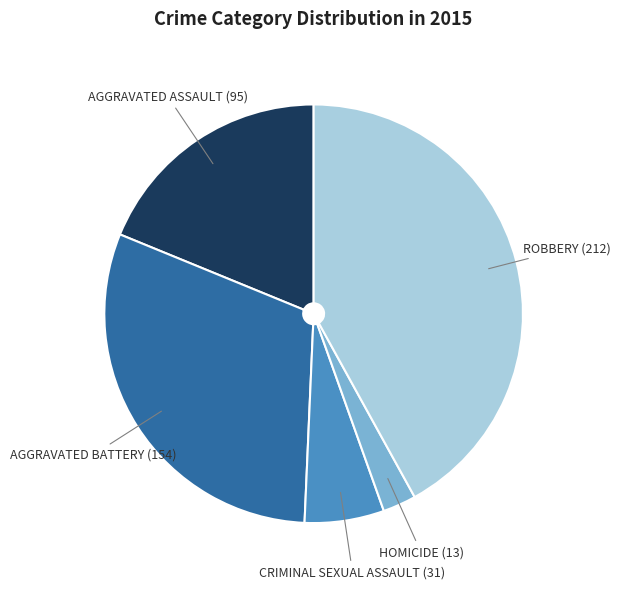

Is there any slice that represents more than half of the pie?

No